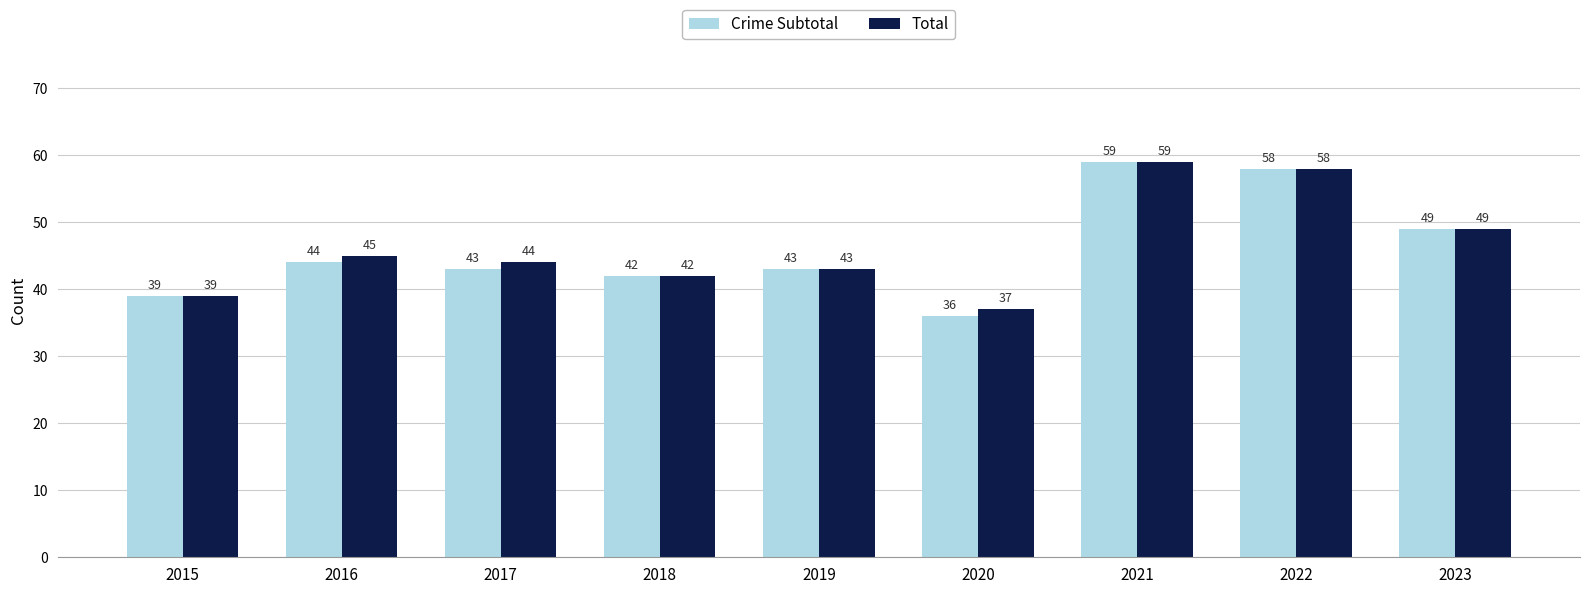

True or false: Crime Subtotal has a value of 70 at 2018.

False